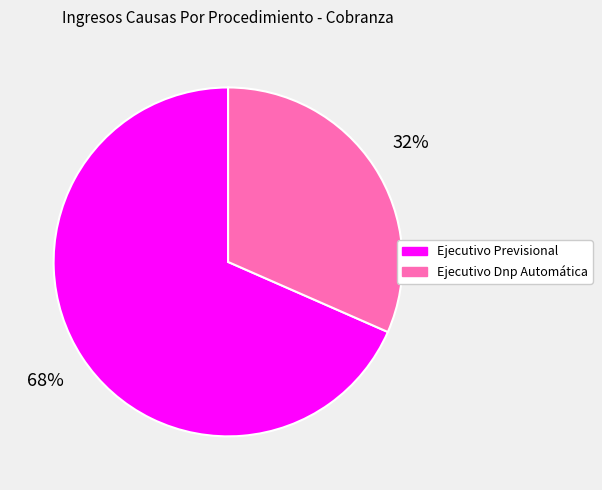

How many slices are in this pie chart?

2